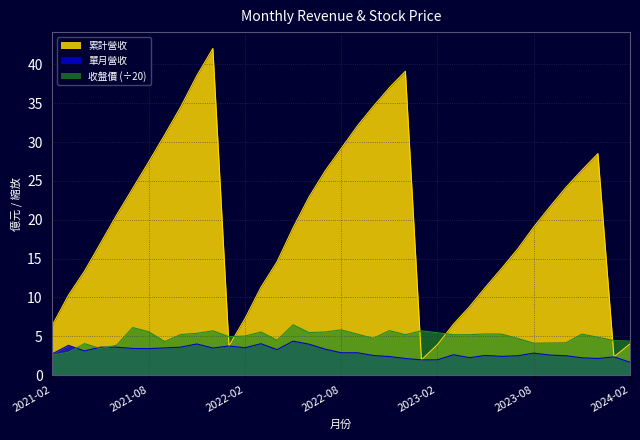

The 累計營收 series shows 8.1 at 2022-05. True or false?

False